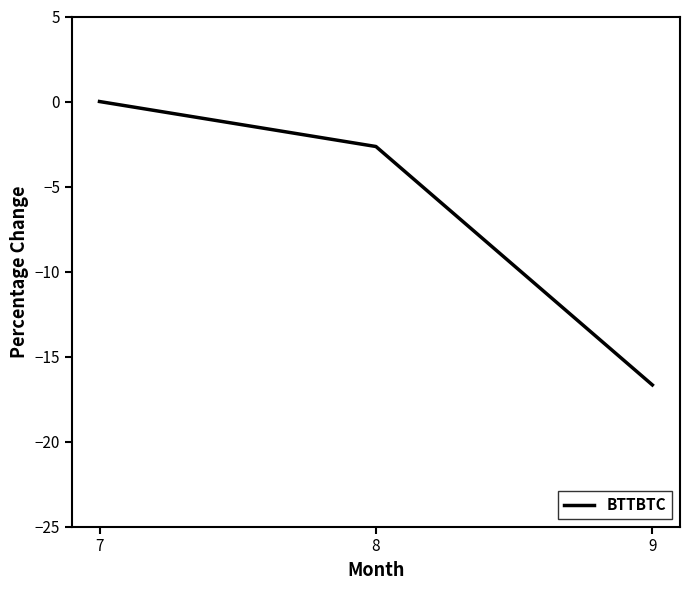

What is the difference between the values at 7 and 8?

2.6